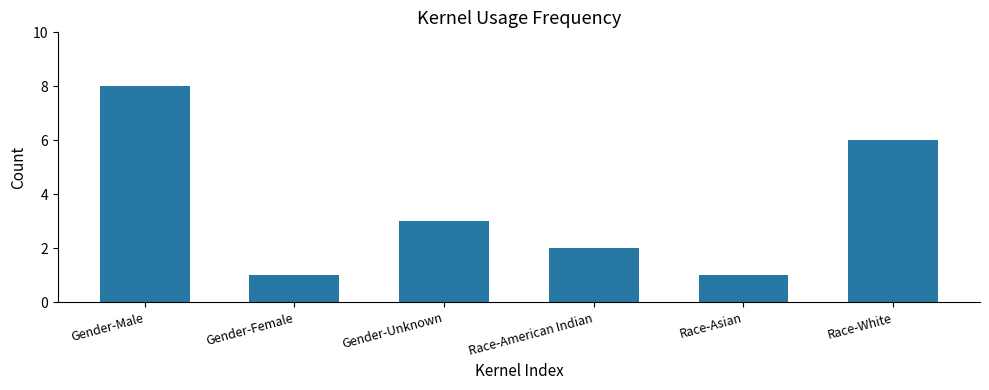

How many bars are there in total?

6